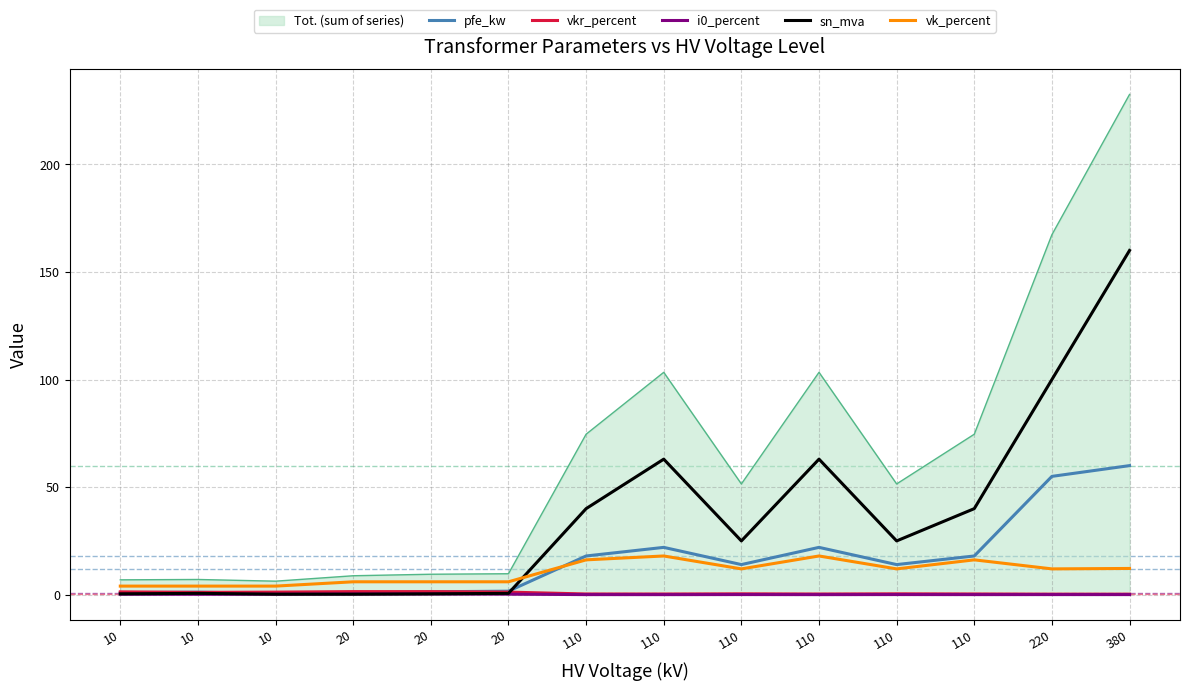

Reading left to right, what are all the values shown in this chart?

pfe_kw: 10=0.9	10=1.2	10=0.6	20=0.8	20=1.4	20=1.6	110=18.0	110=22.0	110=14.0	110=22.0	110=14.0	110=18.0	220=55.0	380=60.0
vkr_percent: 10=1.3	10=1.1	10=1.2	20=1.4	20=1.4	20=1.2	110=0.3	110=0.3	110=0.4	110=0.3	110=0.4	110=0.3	220=0.3	380=0.2
i0_percent: 10=0.2	10=0.2	10=0.2	20=0.3	20=0.3	20=0.3	110=0.1	110=0.0	110=0.1	110=0.0	110=0.1	110=0.1	220=0.1	380=0.1
sn_mva: 10=0.4	10=0.6	10=0.2	20=0.2	20=0.4	20=0.6	110=40.0	110=63.0	110=25.0	110=63.0	110=25.0	110=40.0	220=100.0	380=160.0
vk_percent: 10=4.0	10=4.0	10=4.0	20=6.0	20=6.0	20=6.0	110=16.2	110=18.0	110=12.0	110=18.0	110=12.0	110=16.2	220=12.0	380=12.2